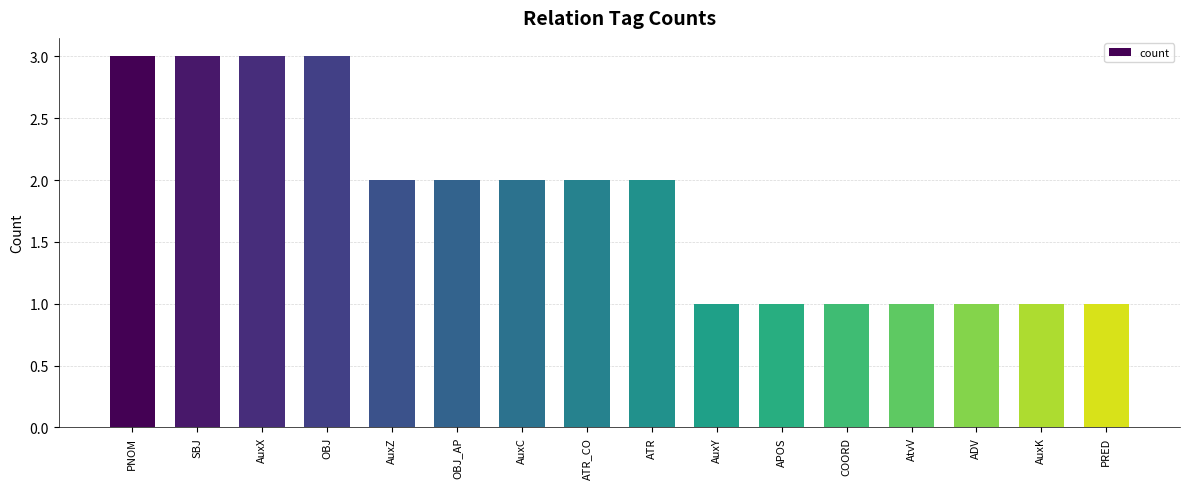

What is the approximate value at OBJ?

3